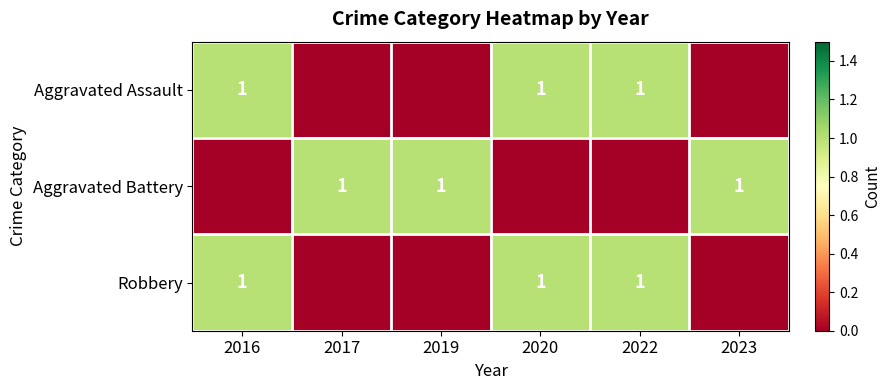

Is it true that Aggravated Battery equals 1 at 2019?

True